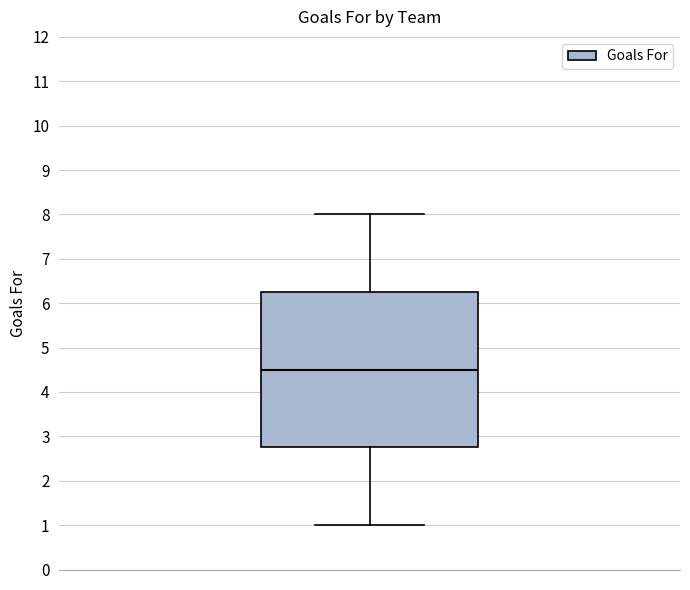

Transcribe this box plot: give where the median line is, the range the box spans, and where the two whiskers end, as read against the y-axis. The values are not printed on the chart, so give them approximately, as read against the axis.

median 4.5, box 2.8 to 6.3, whiskers 1.0 to 8.0